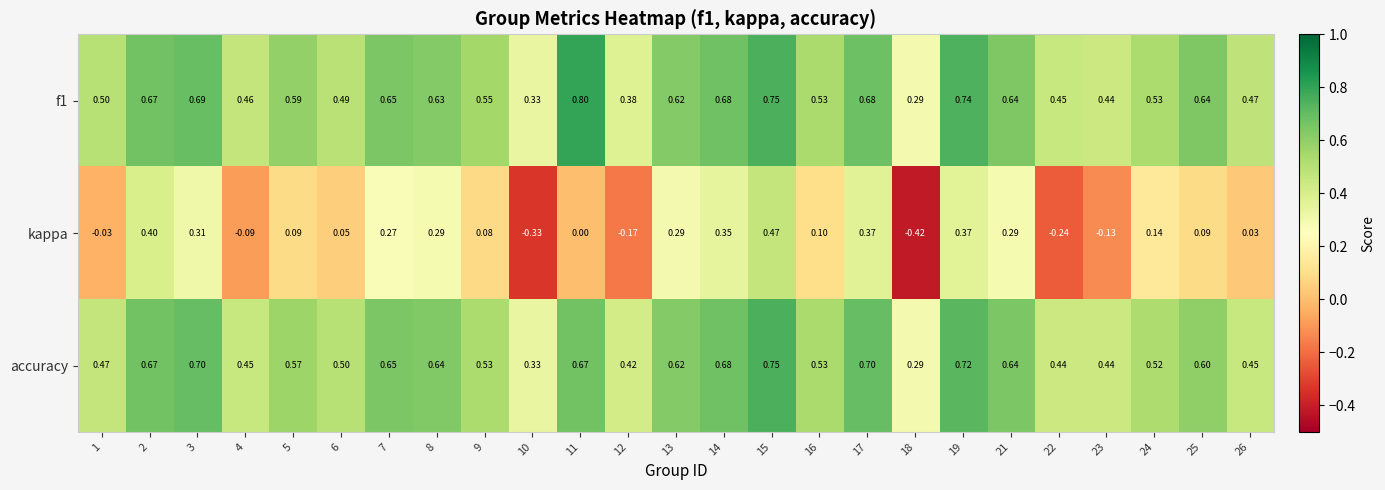

Which series changed the most between 1 and 17?

kappa